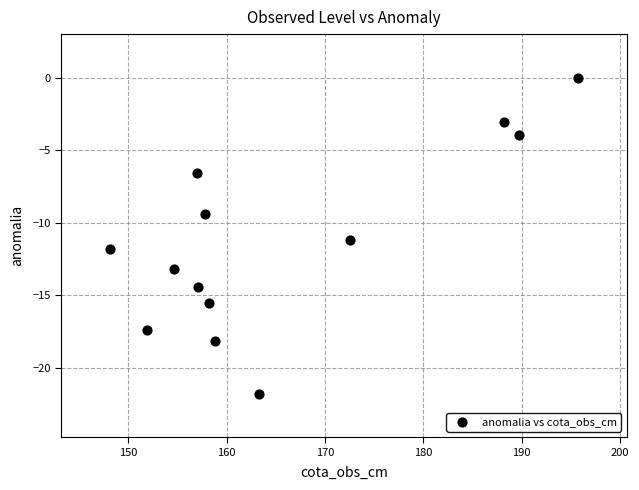

What is the range of Y values (max minus min)?

21.8